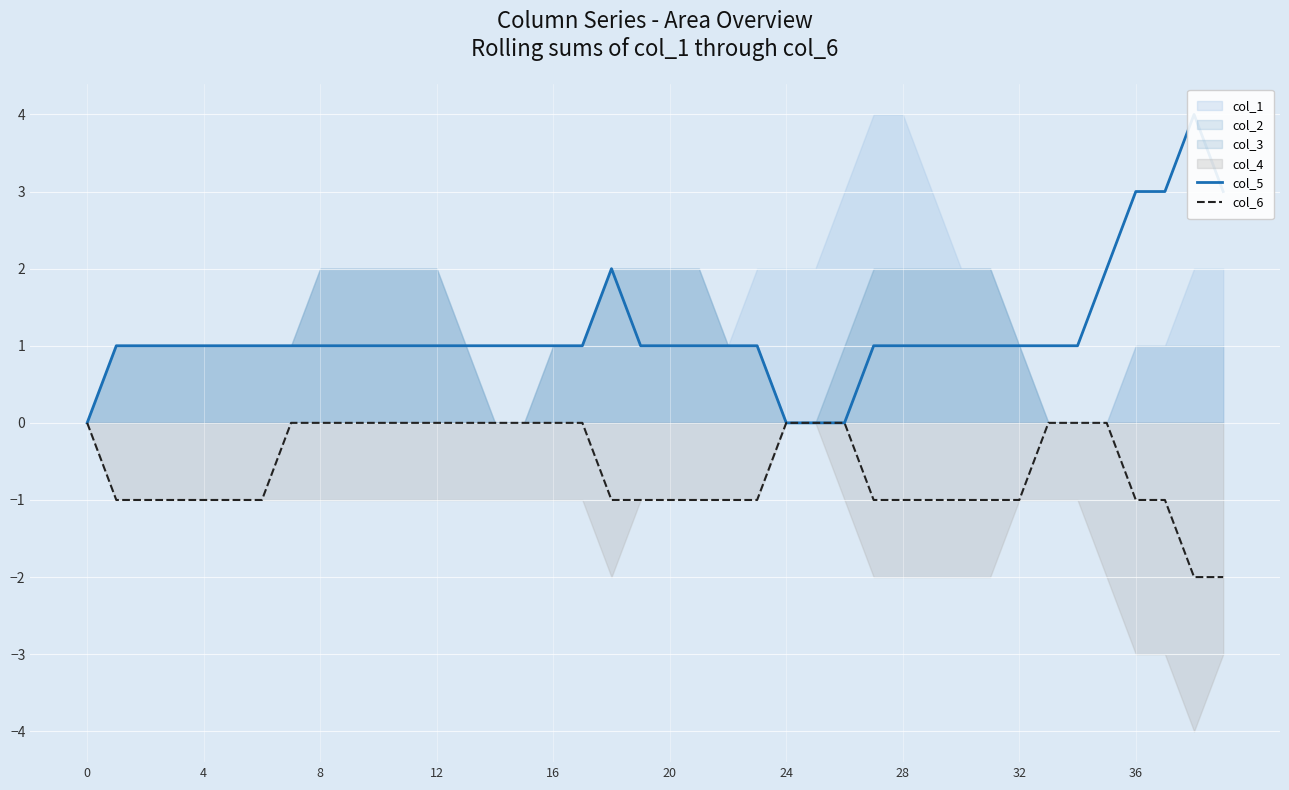

The value of col_6 at 0 is -1. True or false?

False